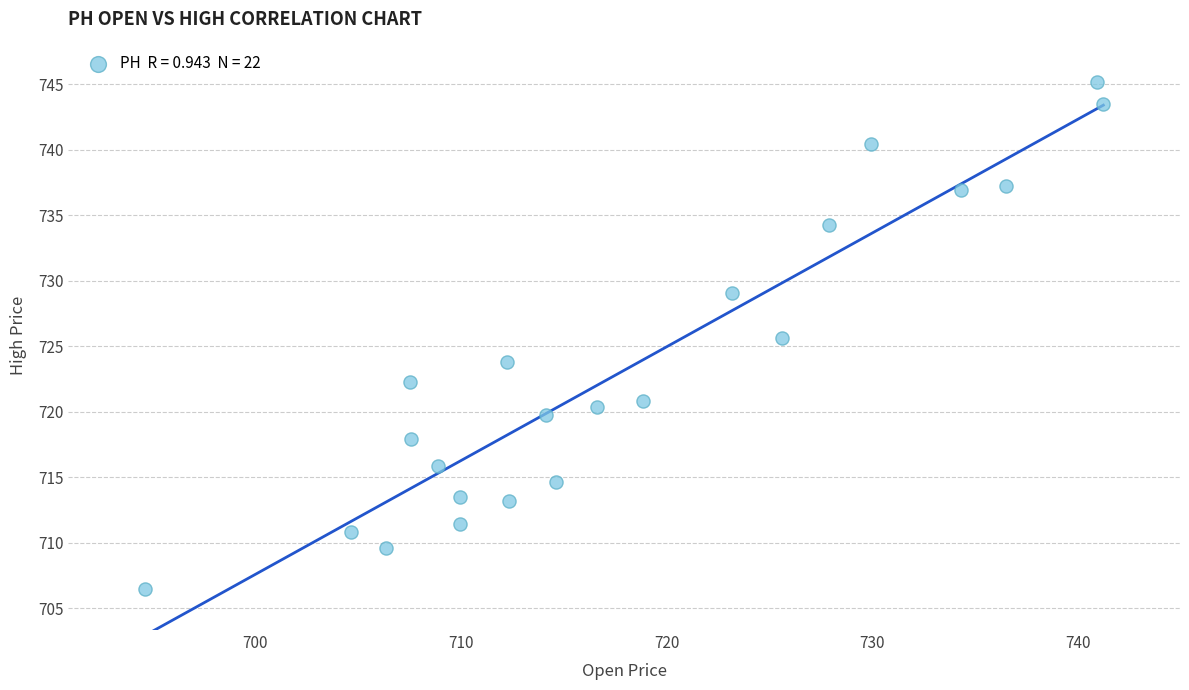

What Y value in the scatter plot is closest to 725?

725.6